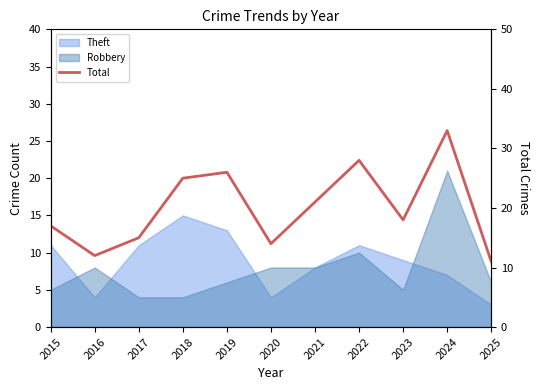

At which label is the value closest to 22?

2021